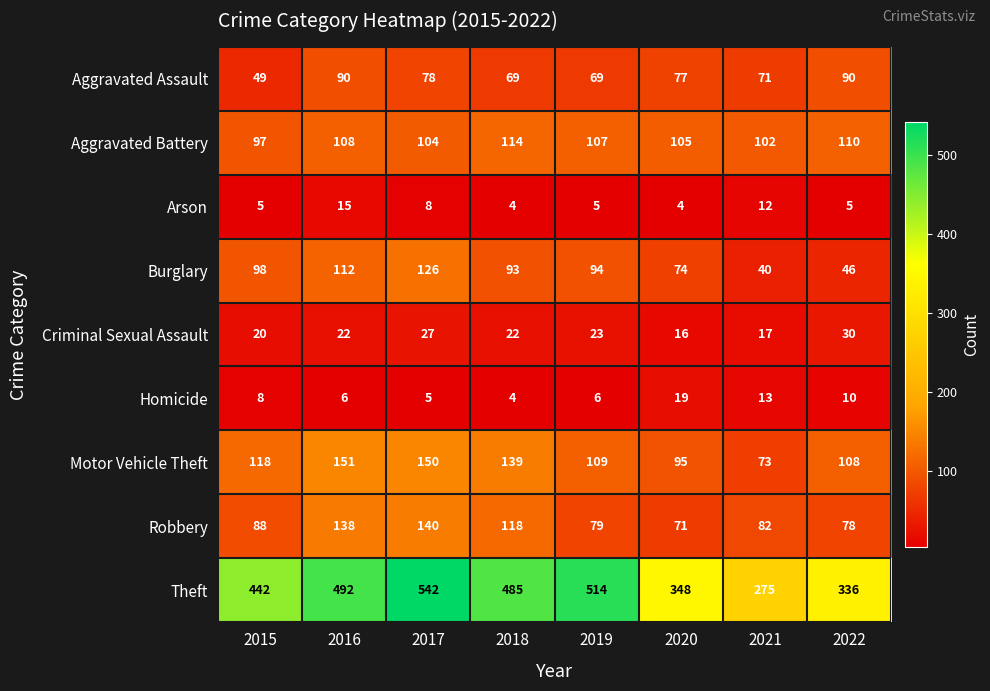

Where is Arson nearest to the value 9?

2017